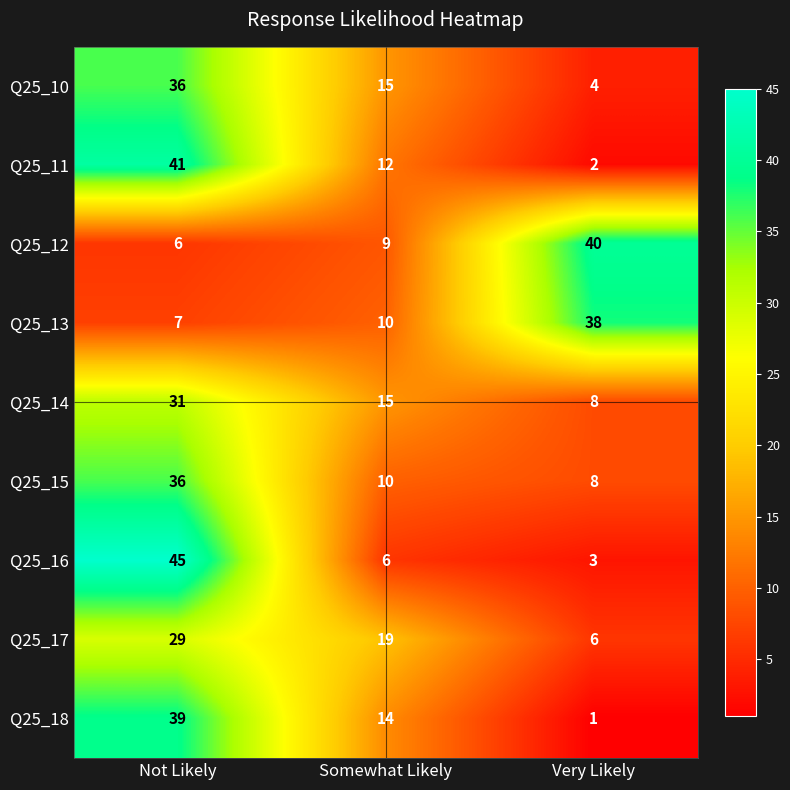

Count the number of data series in this chart.

9